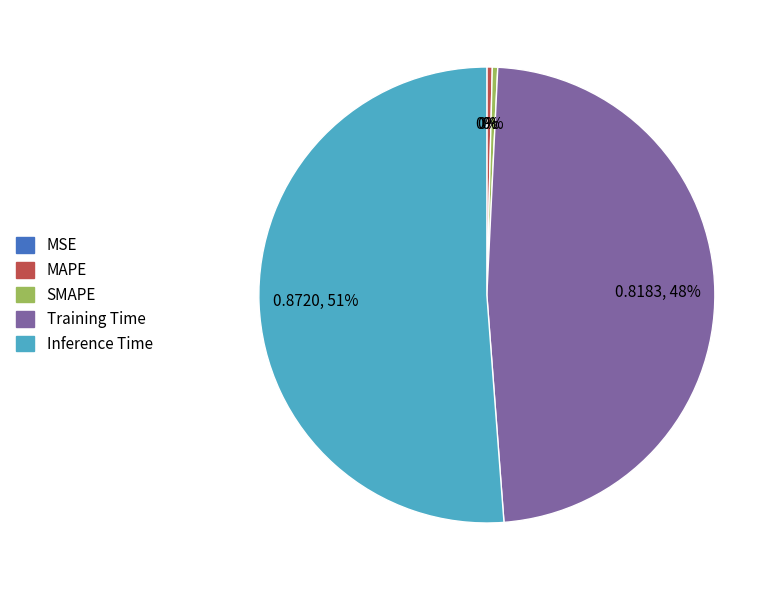

Rank the categories by value from highest to lowest.

Inference Time, Training Time, MAPE, SMAPE, MSE